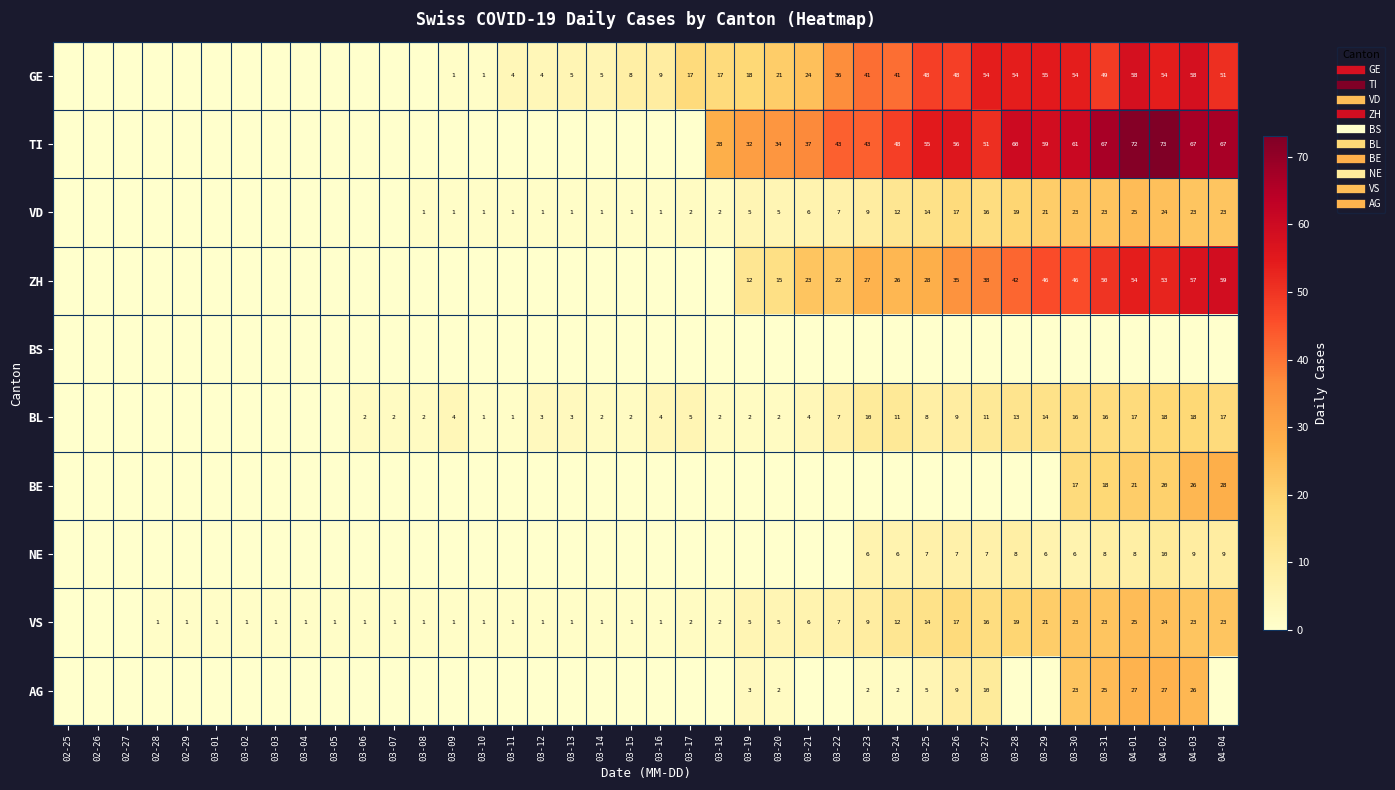

True or false: VS has a value of 3 at 03-20.

False